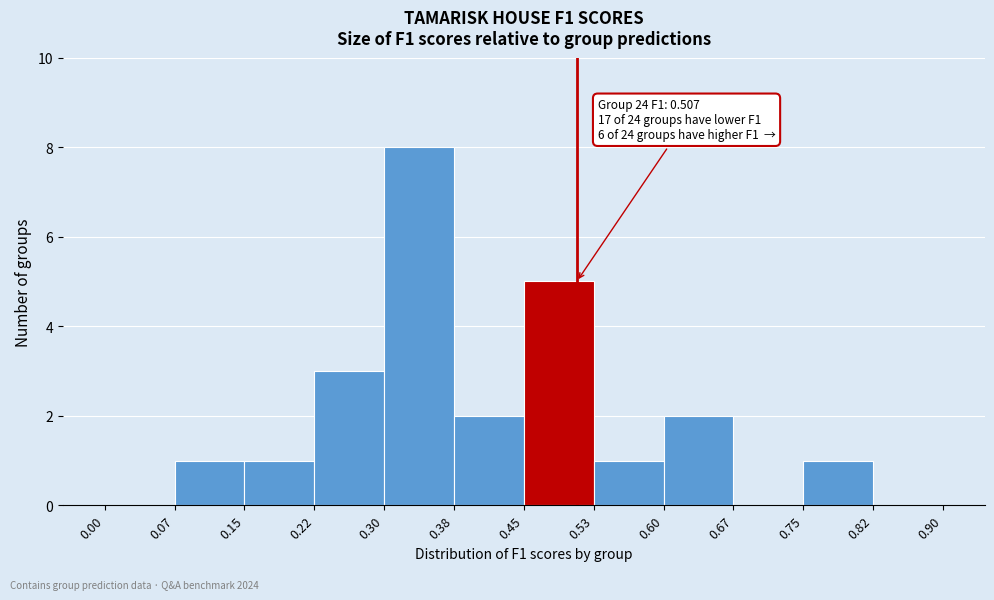

Which range on the x-axis has the tallest bar?

0.30 to 0.38